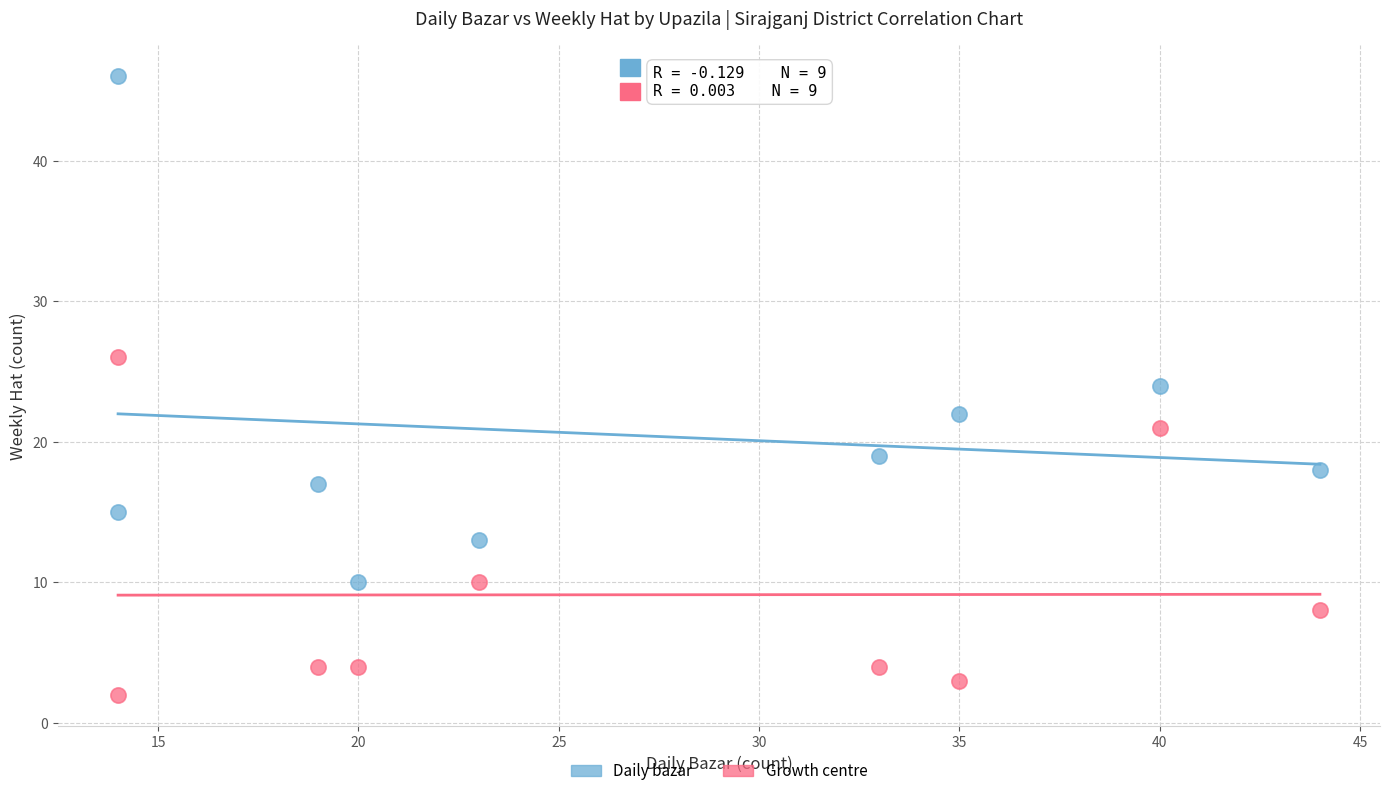

Which series reaches the maximum Y coordinate?

Daily bazar